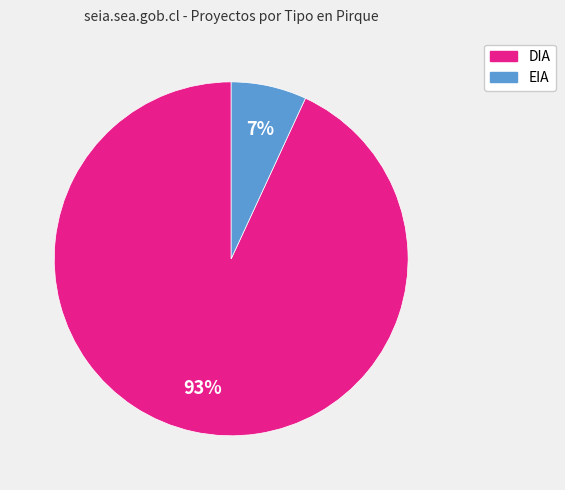

Which slice is the largest?

DIA